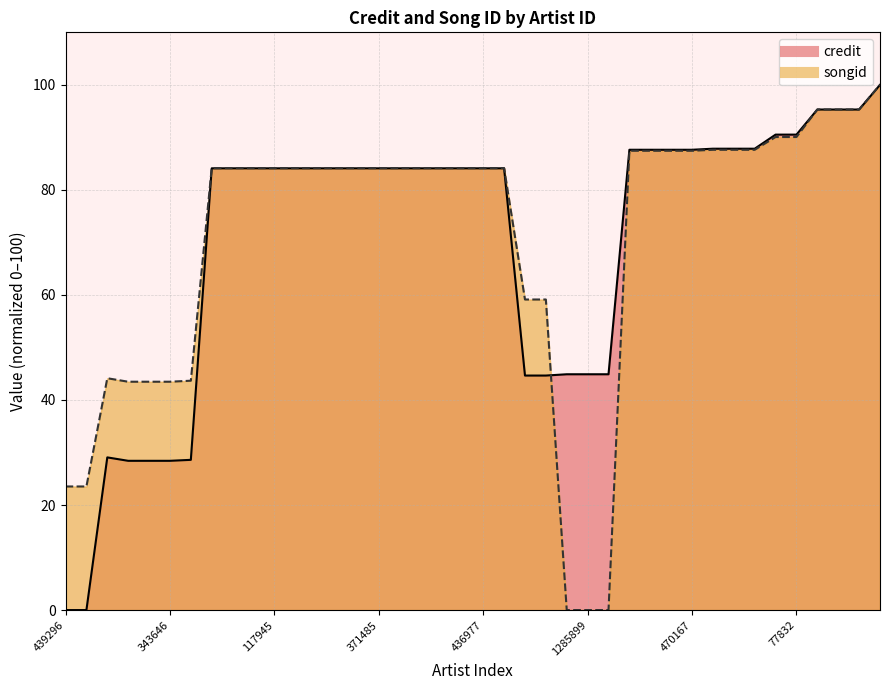

What is the sum of the songid values at 617586 and 357178?

128.3